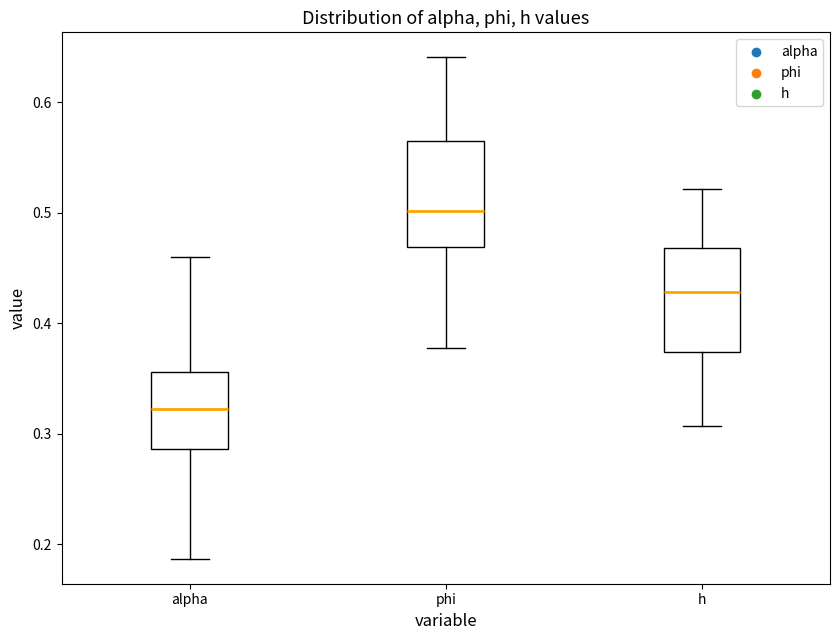

Reading left to right, read every box against the y-axis: the position of its median line, the range the box covers, and the ends of its whiskers. The values are not printed on the chart, so give them approximately, as read against the axis.

alpha: median 0.32, box 0.29 to 0.36, whiskers 0.19 to 0.46
phi: median 0.50, box 0.47 to 0.56, whiskers 0.38 to 0.64
h: median 0.43, box 0.37 to 0.47, whiskers 0.31 to 0.52